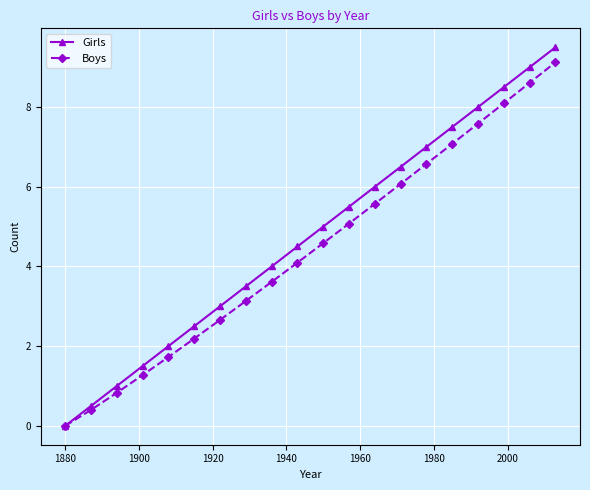

Does the chart have visible grid lines?

Yes